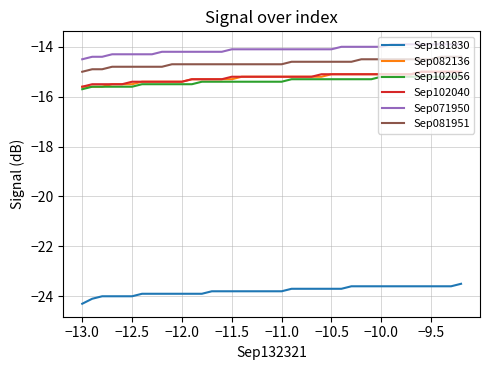

What is the smallest value displayed?

-24.3